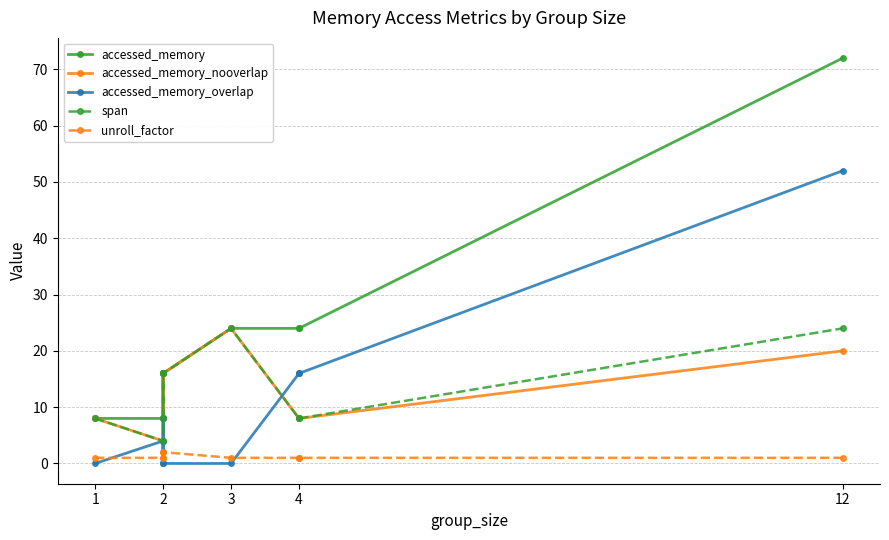

Which series has the largest range (max minus min)?

accessed_memory